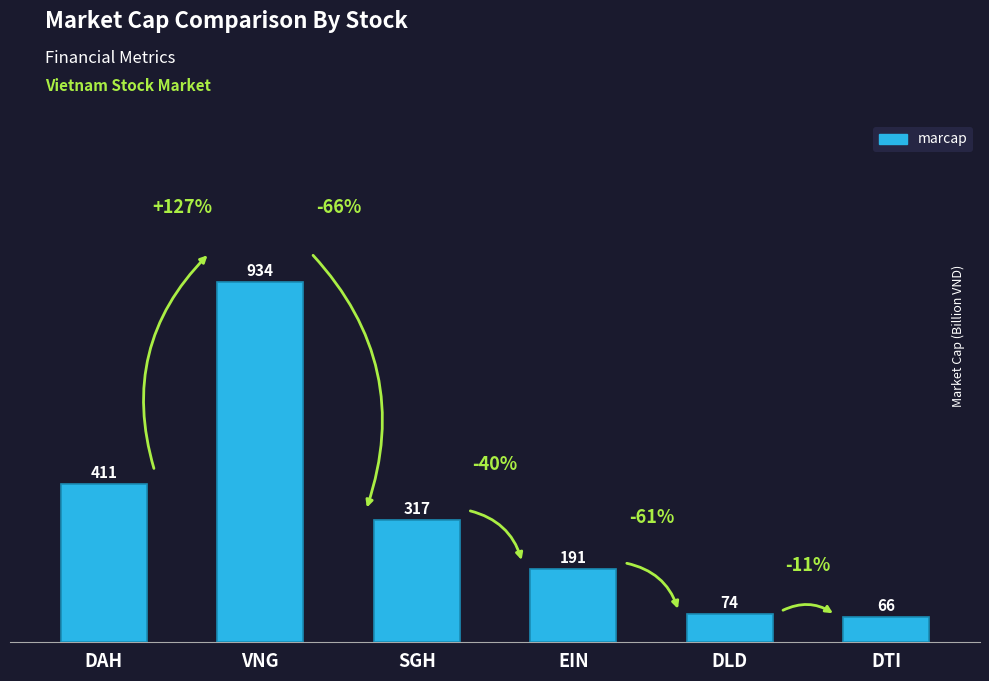

Is it true that the value at SGH is 317?

True